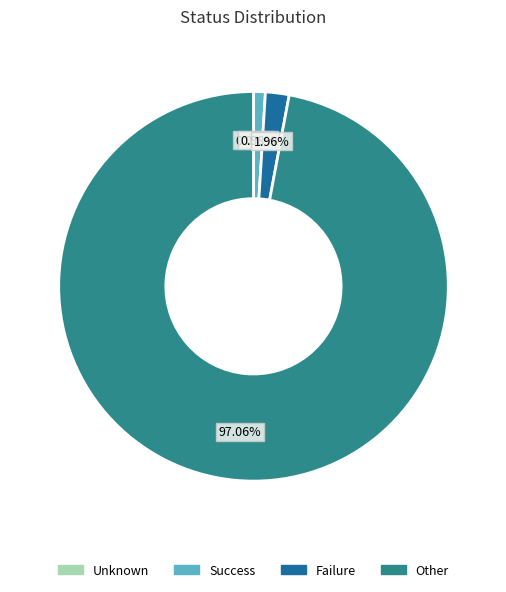

How many segments does this pie chart have?

4